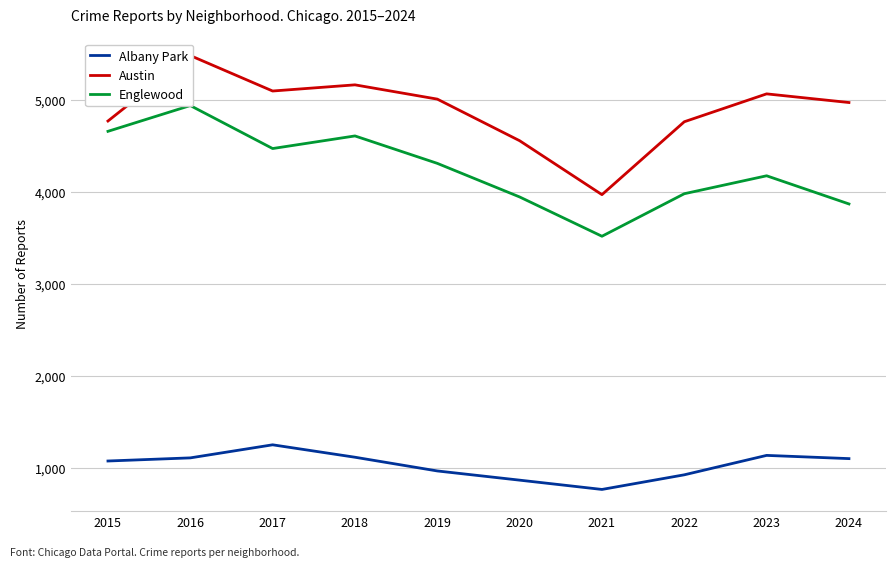

At which label is Albany Park closest to 1009?

2019